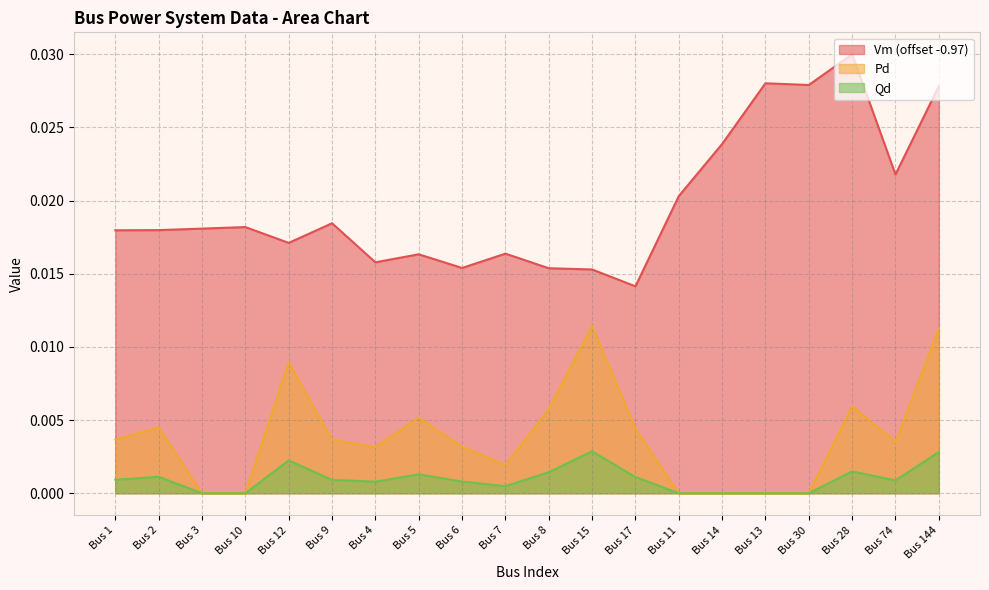

What position from the right is Bus 6?

12